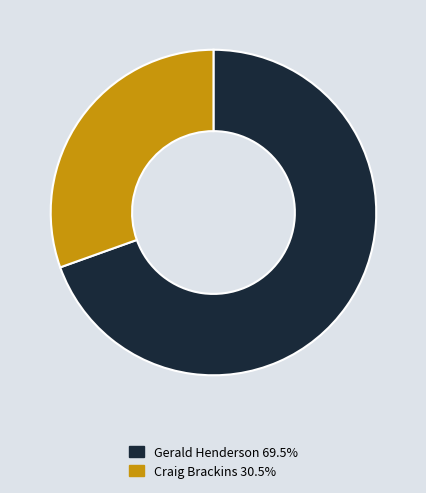

Do Gerald Henderson and Craig Brackins together represent more than half of the pie?

Yes